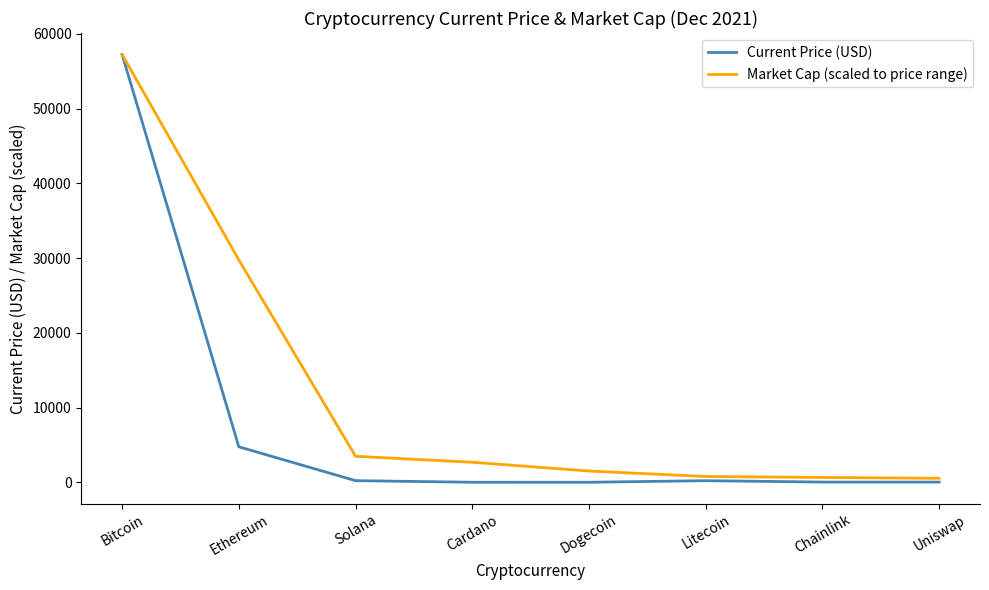

What is the highest value of the Current Price (USD) series?

57265.0